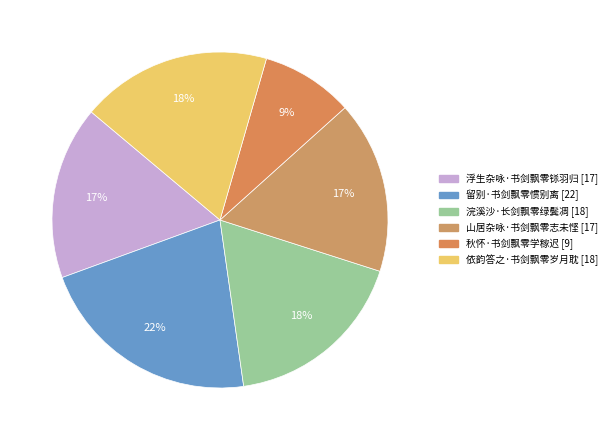

Combined, do 留别·书剑飘零惯别离 and 秋怀·书剑飘零学稼迟 account for over 50%?

No